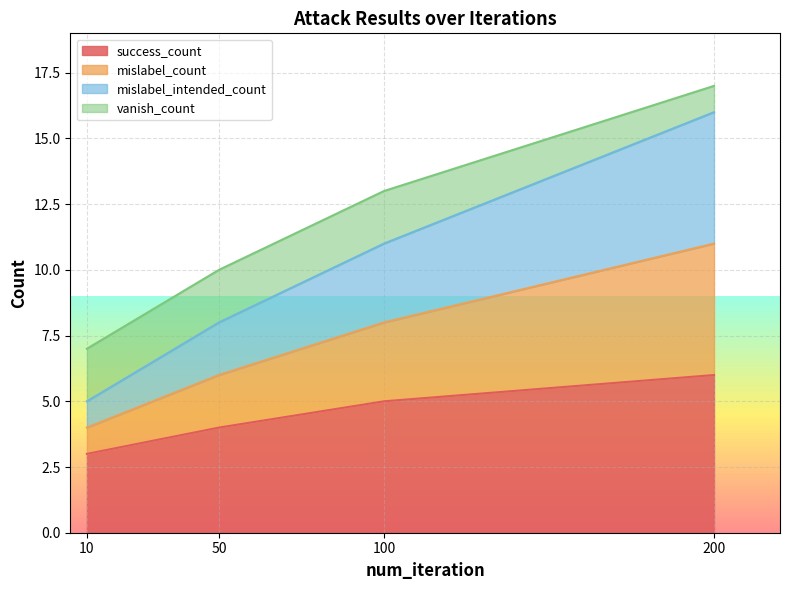

True or false: mislabel_count and mislabel_intended_count intersect in this chart.

False